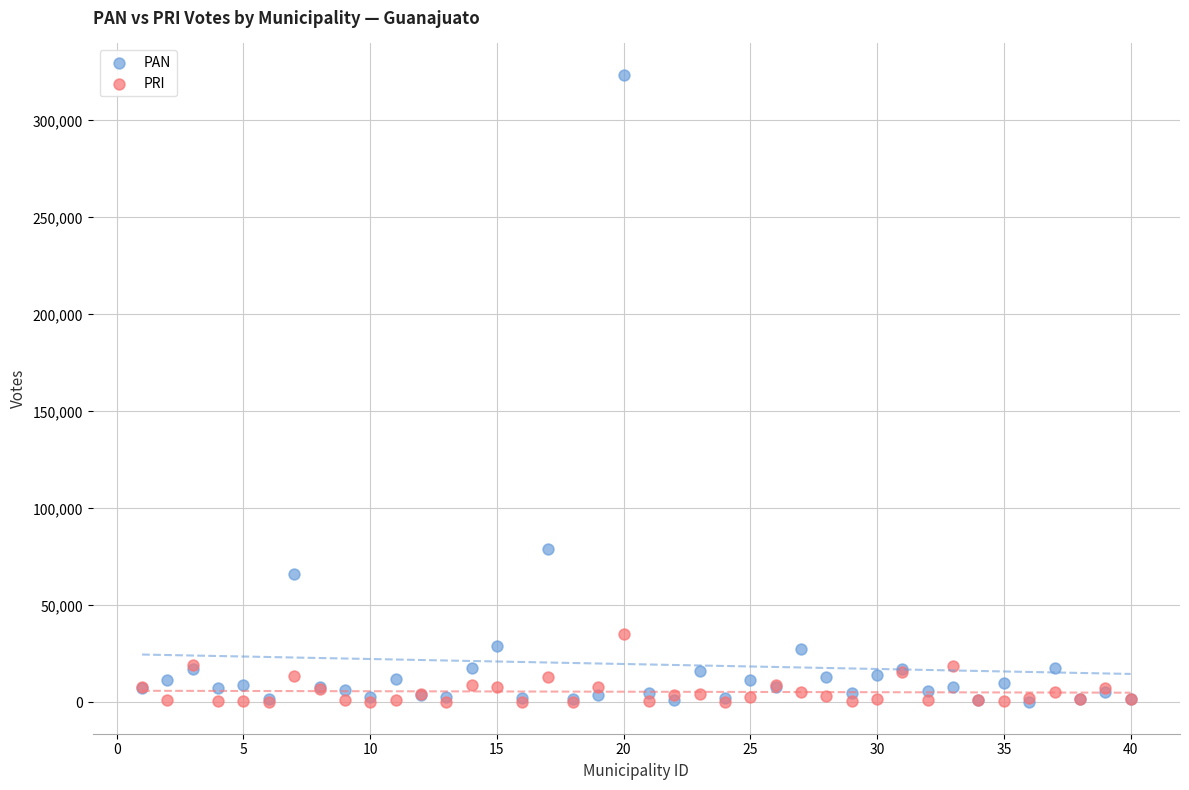

Across all series, what Y value is closest to 161746?

78942